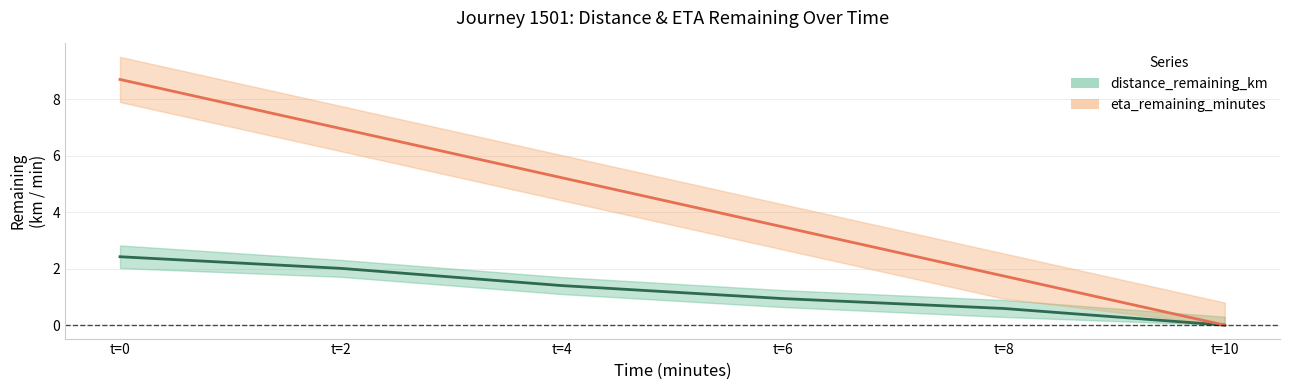

Which label corresponds to the smallest value in the chart?

t=10